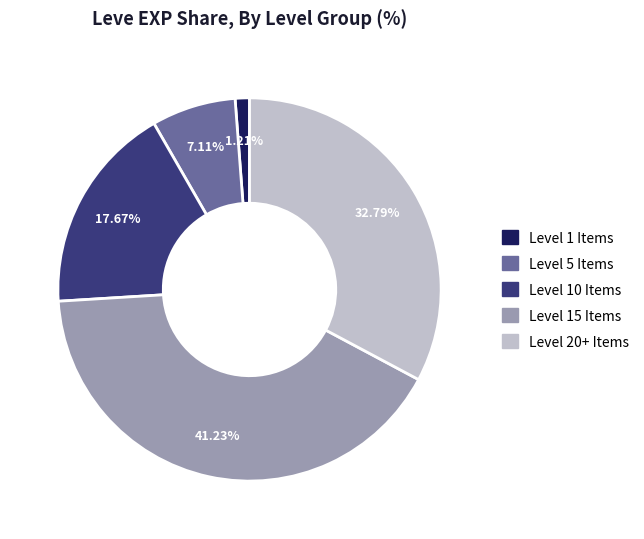

Is there a majority slice in this chart?

No